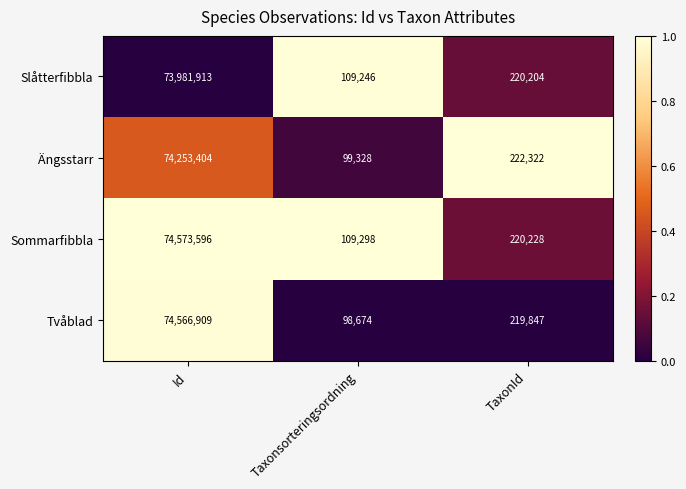

Which series has the widest spread of values?

Tvåblad